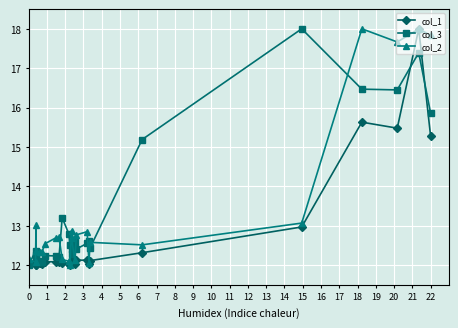

What is the highest value of the col_1 series?

18.0